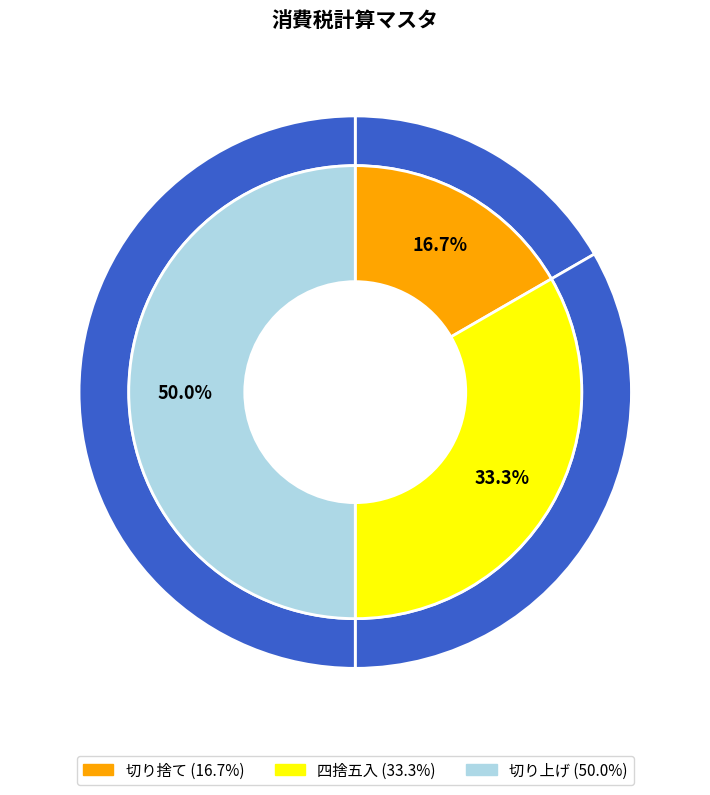

To the nearest percent, what percentage of the pie is 切り上げ?

50%